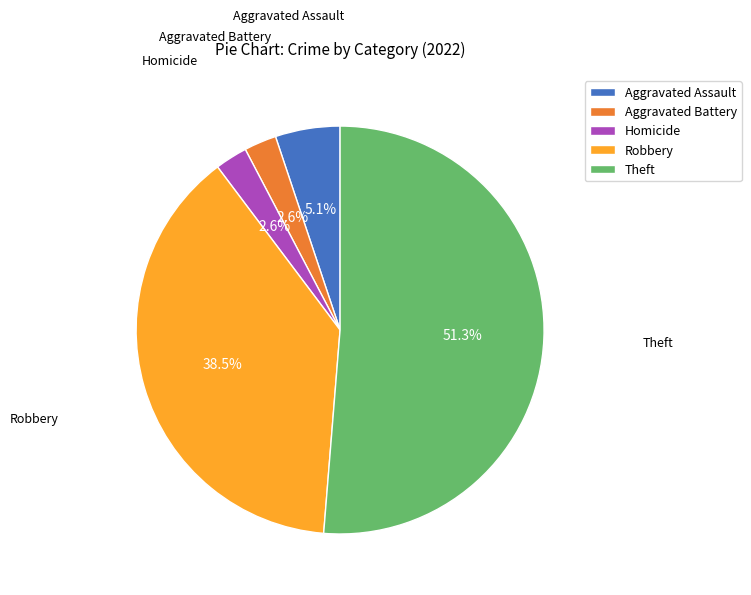

Which category has the biggest portion of the pie?

Theft